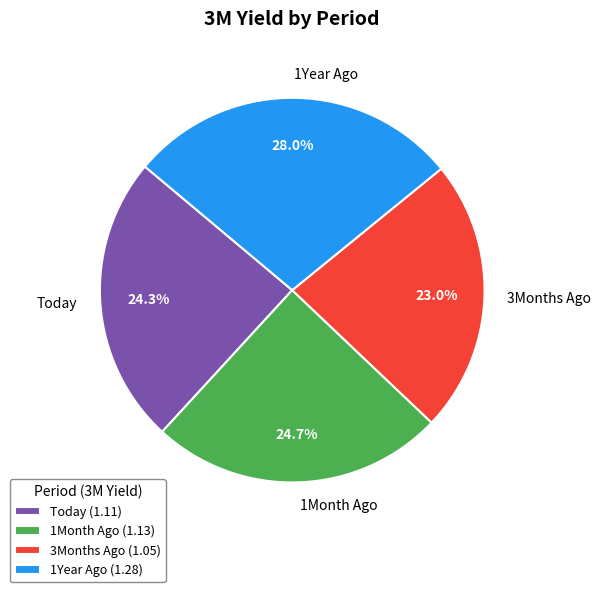

Which slice is the smallest?

3Months Ago